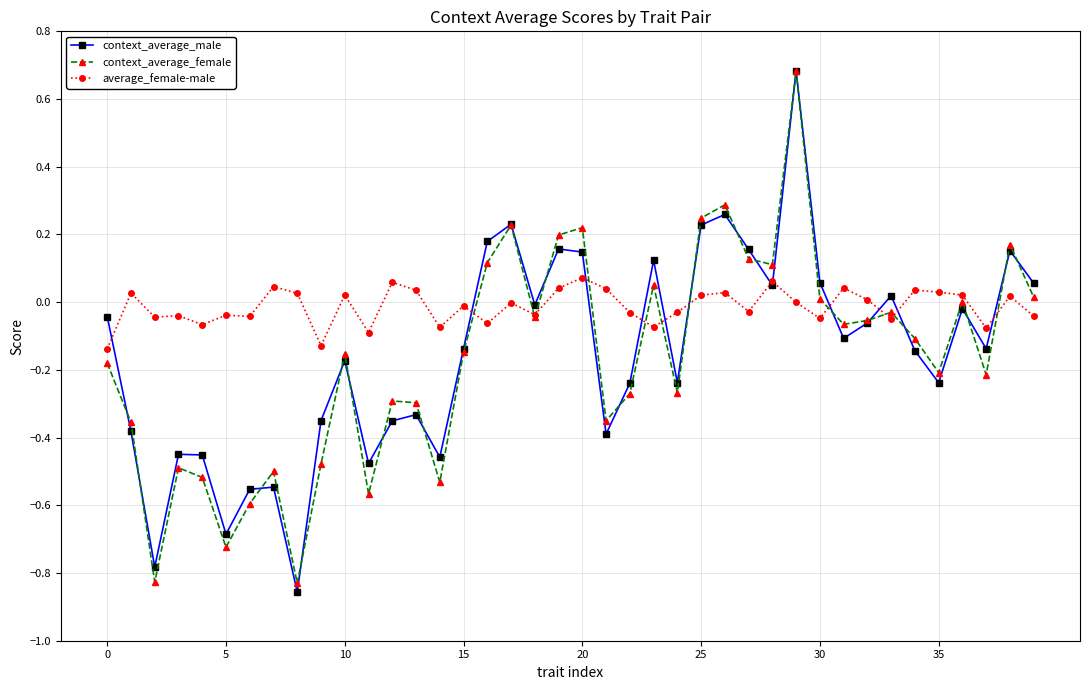

What is the maximum value shown in the chart?

0.7